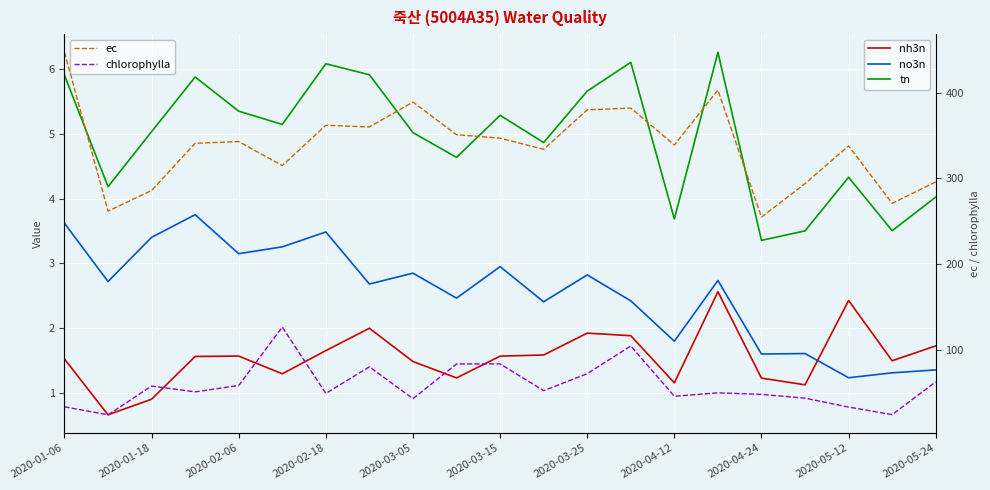

True or false: chlorophylla and nh3n cross at least once.

False